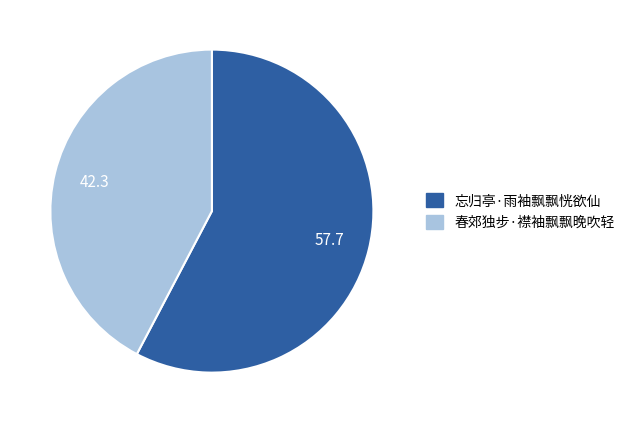

Is it true that 春郊独步·襟袖飘飘晚吹轻 is 54% of the pie?

False